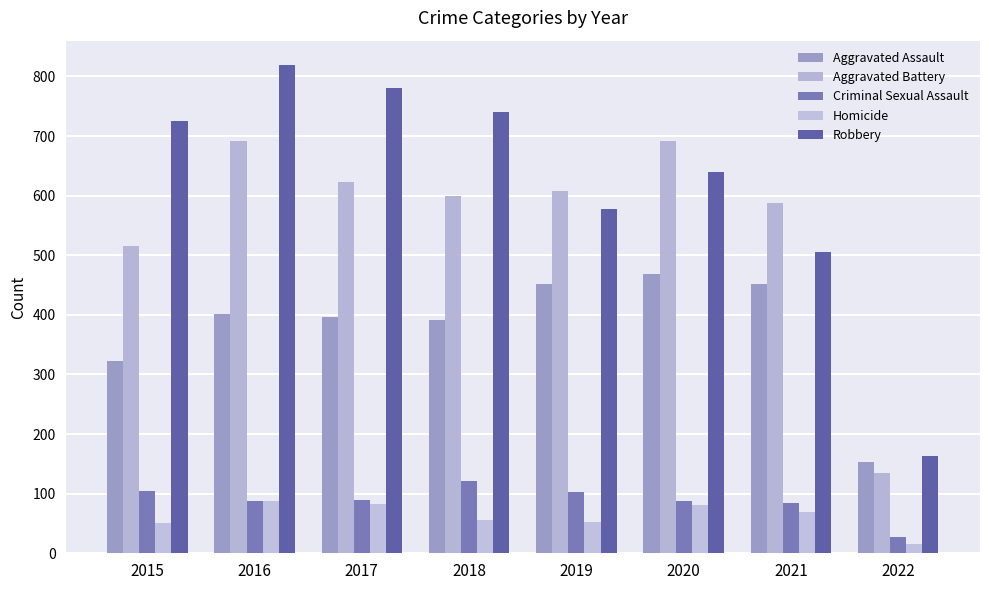

Count the number of data series in this chart.

5